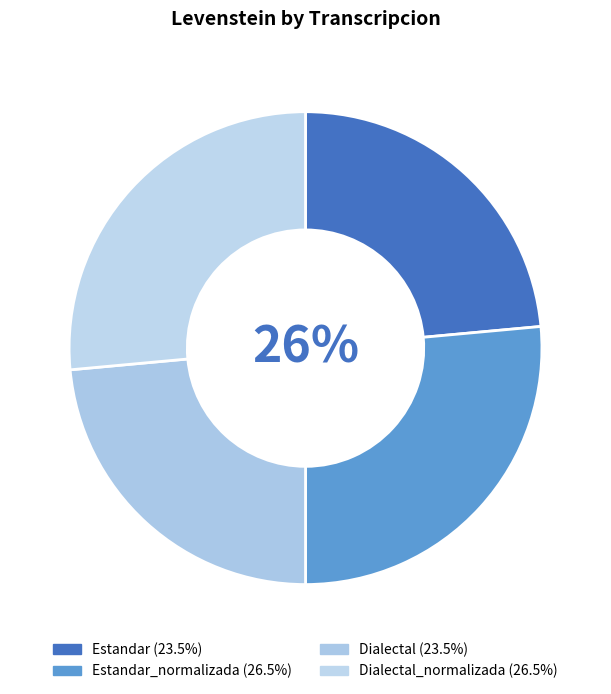

Which slice is the smallest?

Estandar